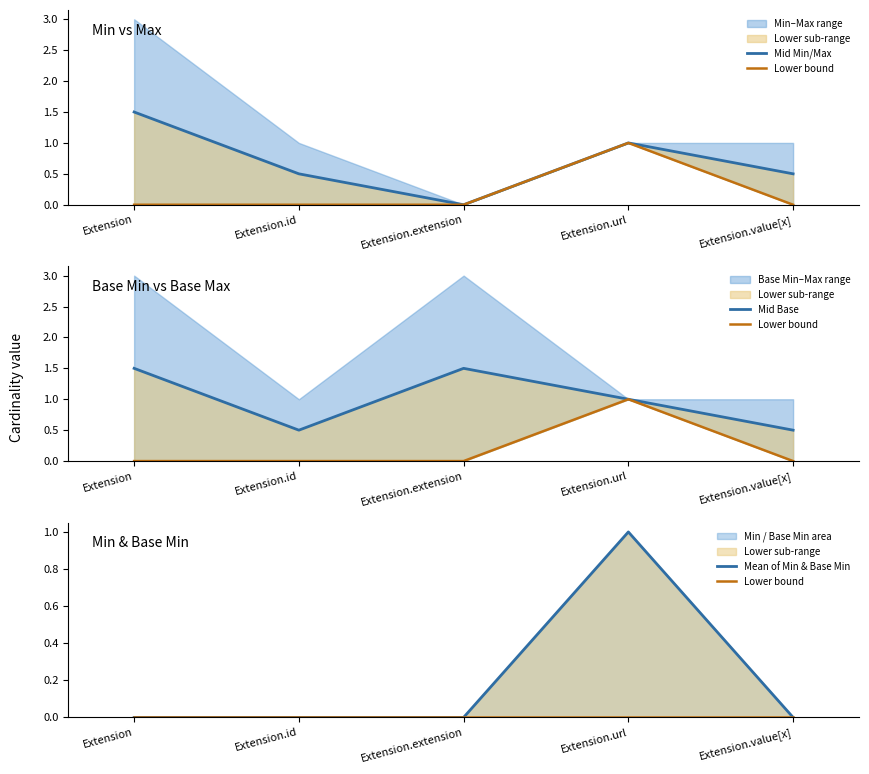

Between Extension.url and Extension, which is larger?

Extension